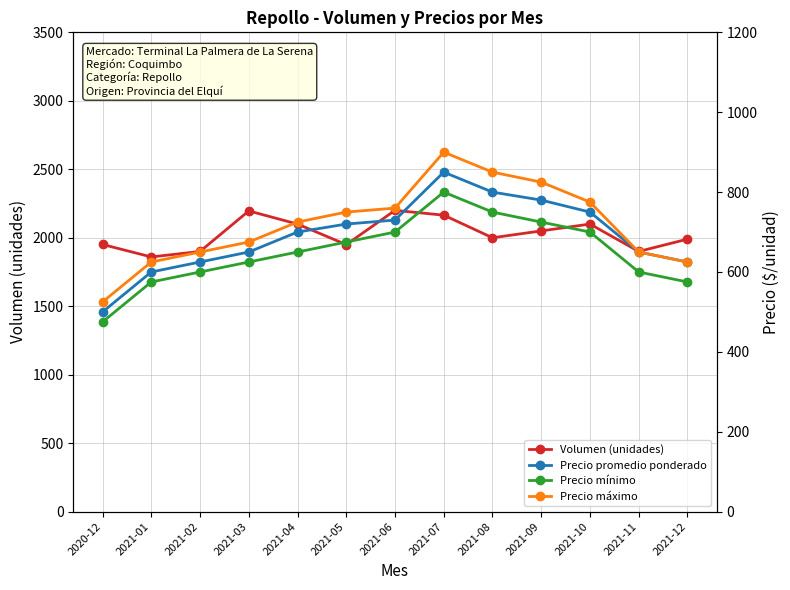

Between 2021-11 and 2021-02, which is larger?

2021-11